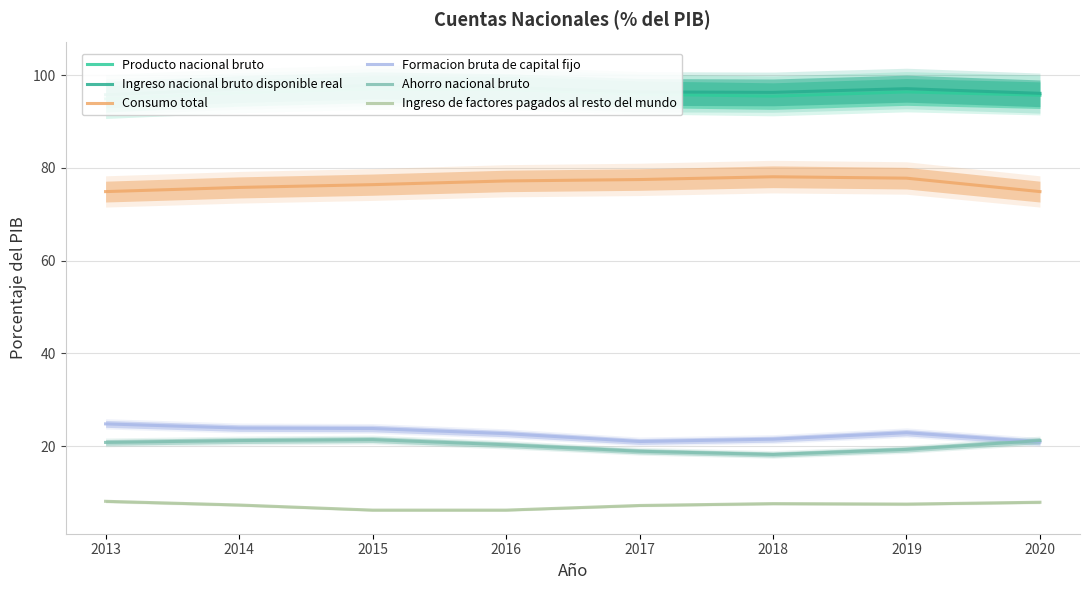

What are all the series names shown in the legend?

Producto nacional bruto, Ingreso nacional bruto disponible real, Consumo total, Formacion bruta de capital fijo, Ahorro nacional bruto, Ingreso de factores pagados al resto del mundo